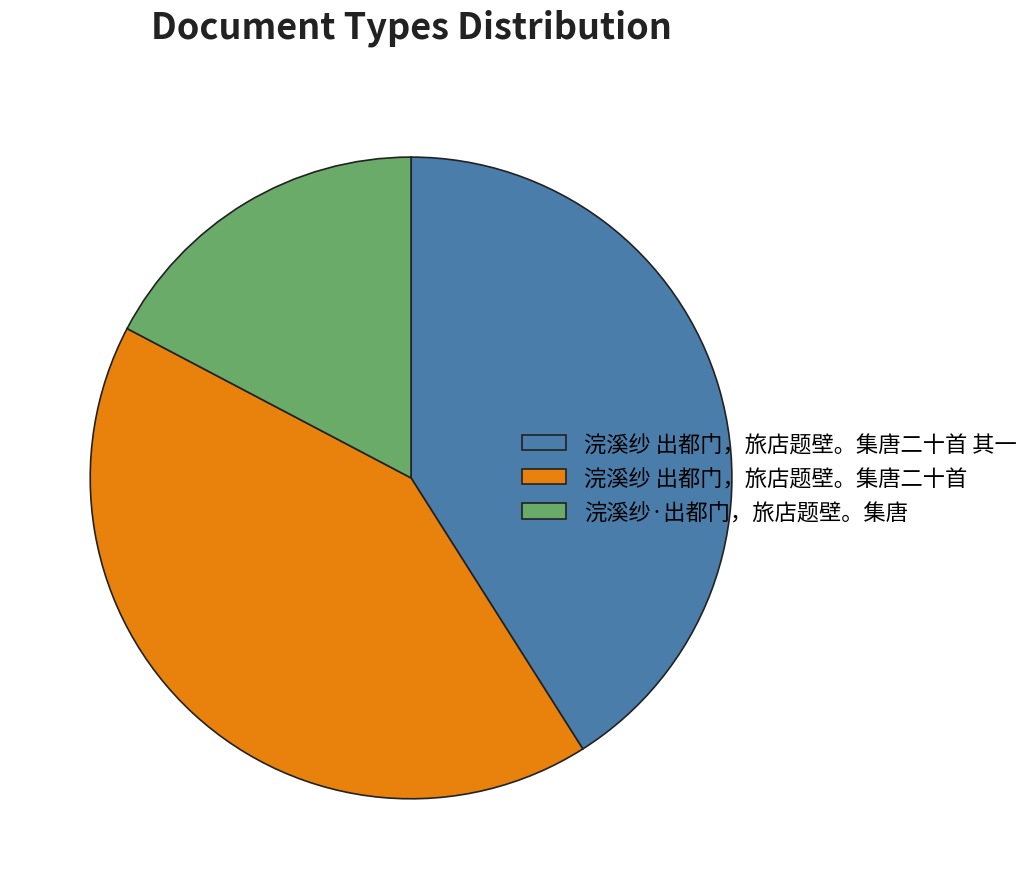

True or false: 浣溪纱 出都门，旅店题壁。集唐二十首 其一 accounts for 41% of the total.

True